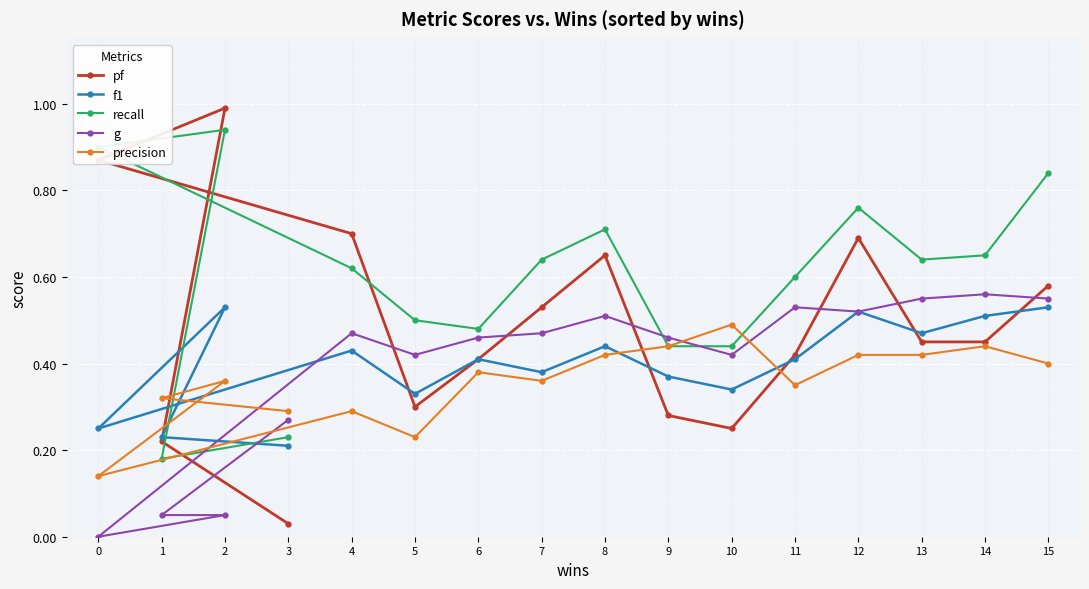

Is it true that f1 equals 0.7 at 6?

False